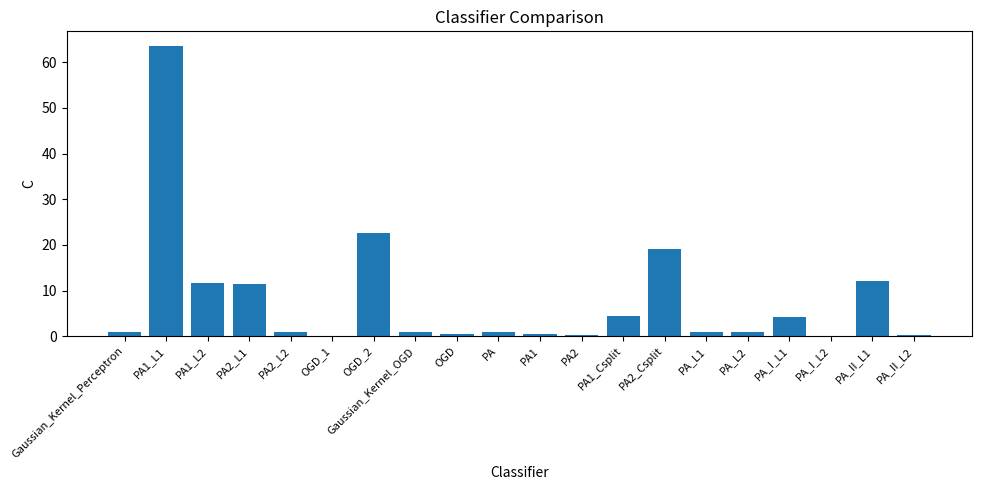

What is the maximum value shown in the chart?

63.6